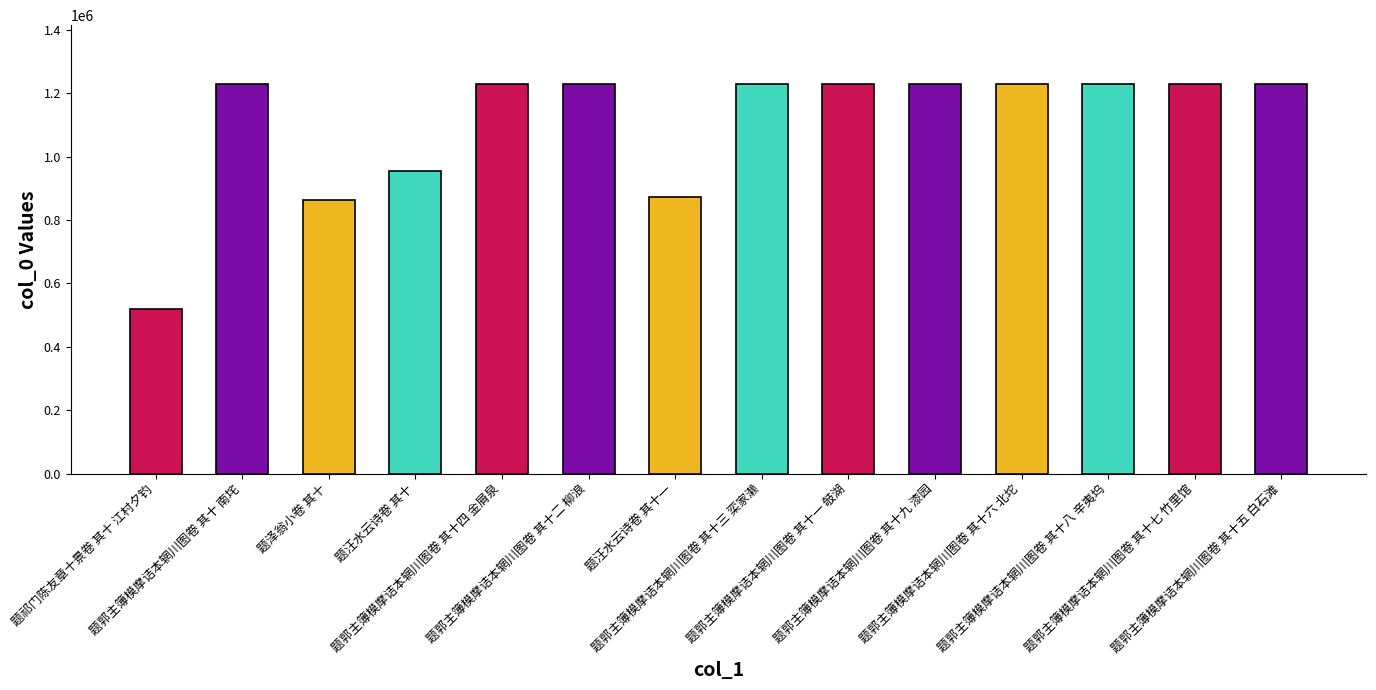

Where does the data first go above 1230698?

题郭主簿模摩诘本辋川图卷 其十四 金屑泉